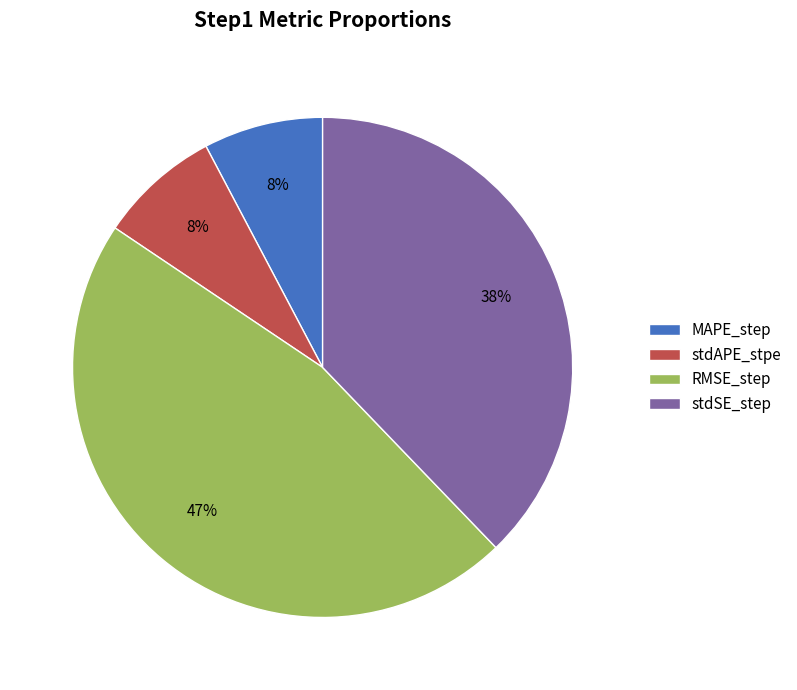

Does RMSE_step account for over 50% of the chart?

No